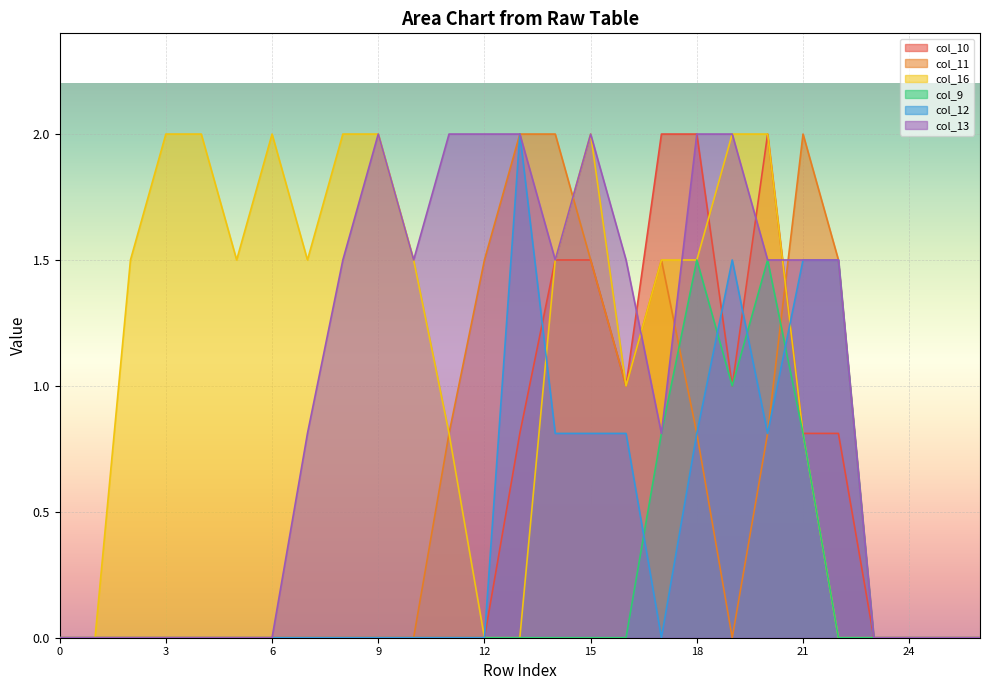

At which category does col_11 reach its first local peak?

17